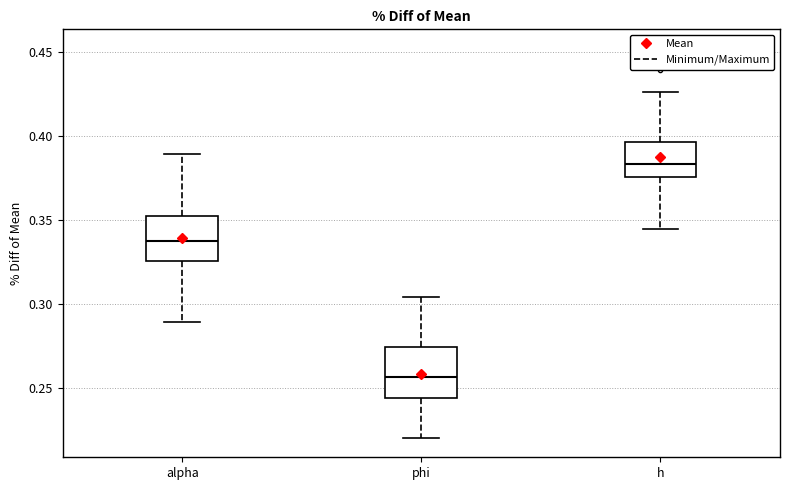

Reading left to right, transcribe this box plot: for each box, give where its median line is, the range the box spans, and where its two whiskers end, as read against the y-axis. The values are not printed on the chart, so give them approximately, as read against the axis.

alpha: median 0.335, box 0.325 to 0.355, whiskers 0.290 to 0.390
phi: median 0.255, box 0.245 to 0.275, whiskers 0.220 to 0.305
h: median 0.385, box 0.375 to 0.395, whiskers 0.345 to 0.425